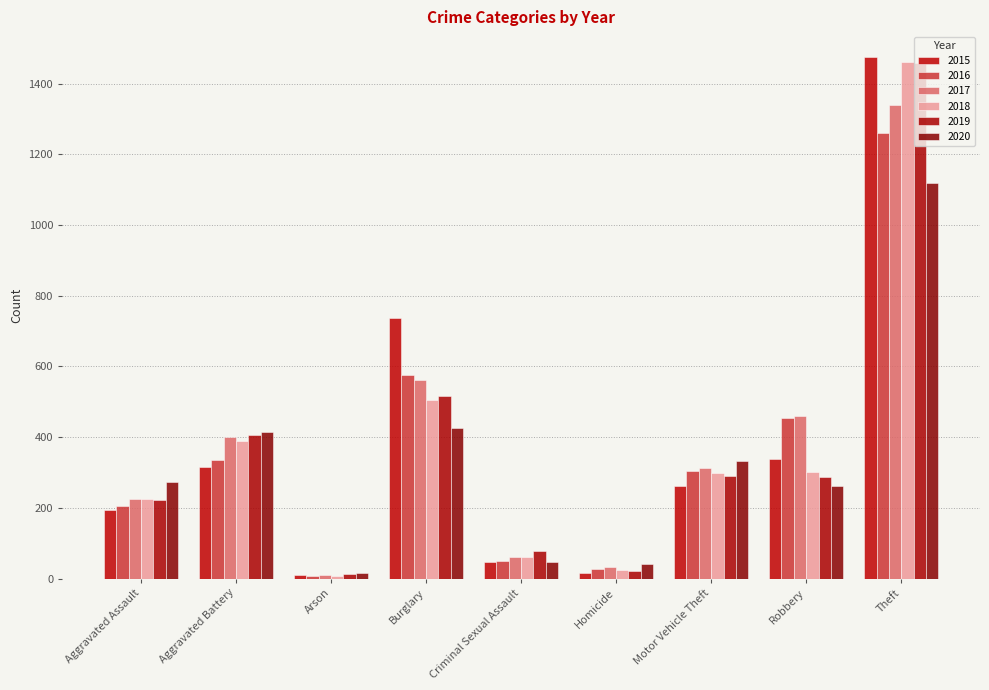

Reading left to right, list all the values displayed in this chart.

2015: 194	316	9	738	46	15	263	337	1474
2016: 206	336	7	576	50	26	304	454	1259
2017: 225	400	10	562	62	33	312	460	1339
2018: 225	389	7	506	60	25	298	301	1461
2019: 223	407	12	517	77	22	290	287	1459
2020: 273	415	17	425	48	41	333	263	1120